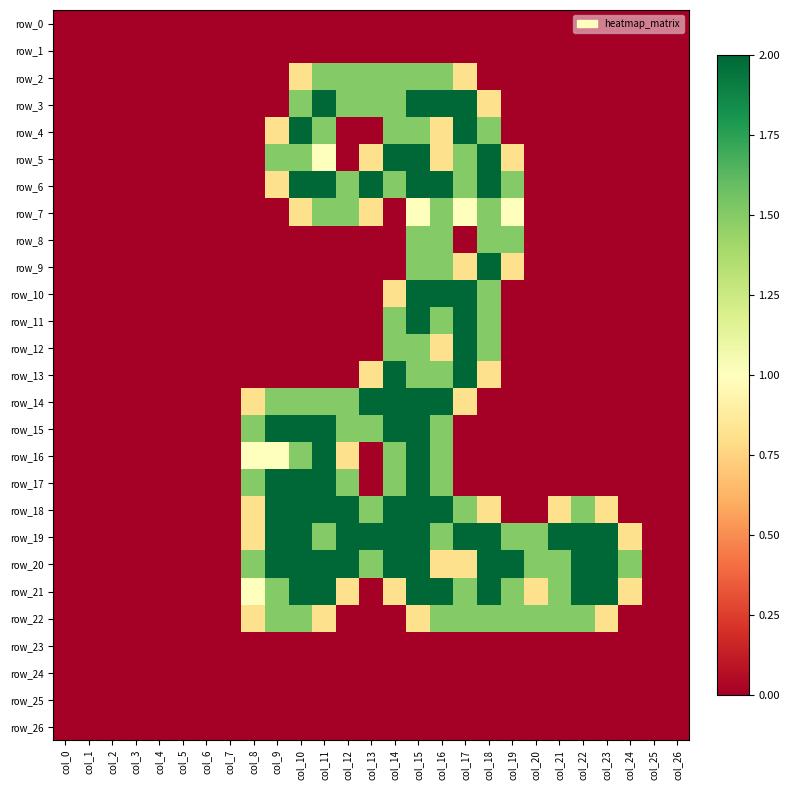

Where is row_9 nearest to the value 1?

col_17